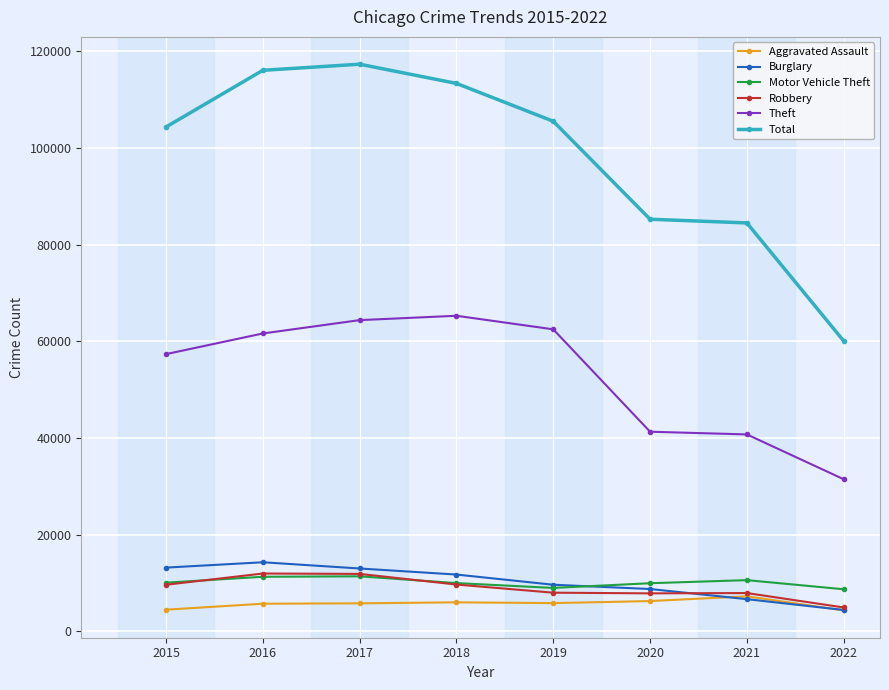

True or false: Theft has more than 0 interior local peaks.

True